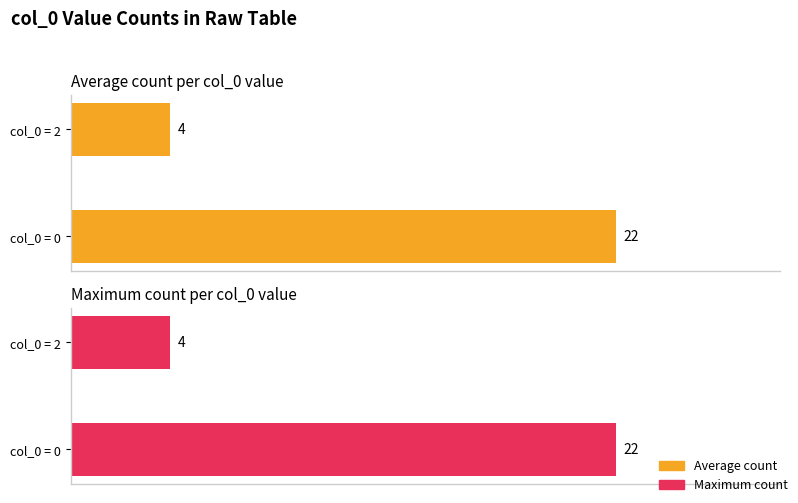

How many bars are there in each group?

2